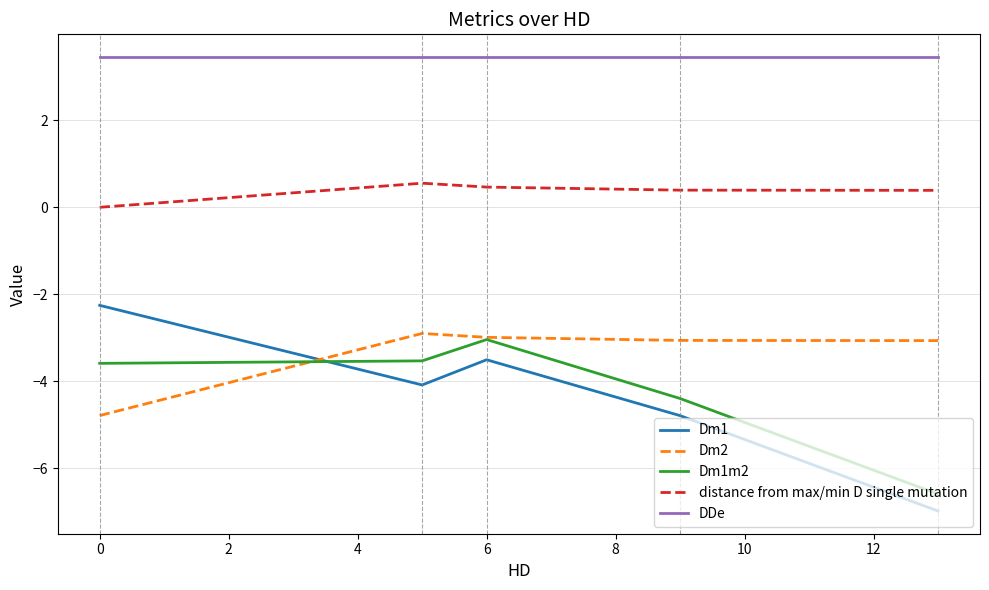

What is the maximum value for Dm2?

-2.9